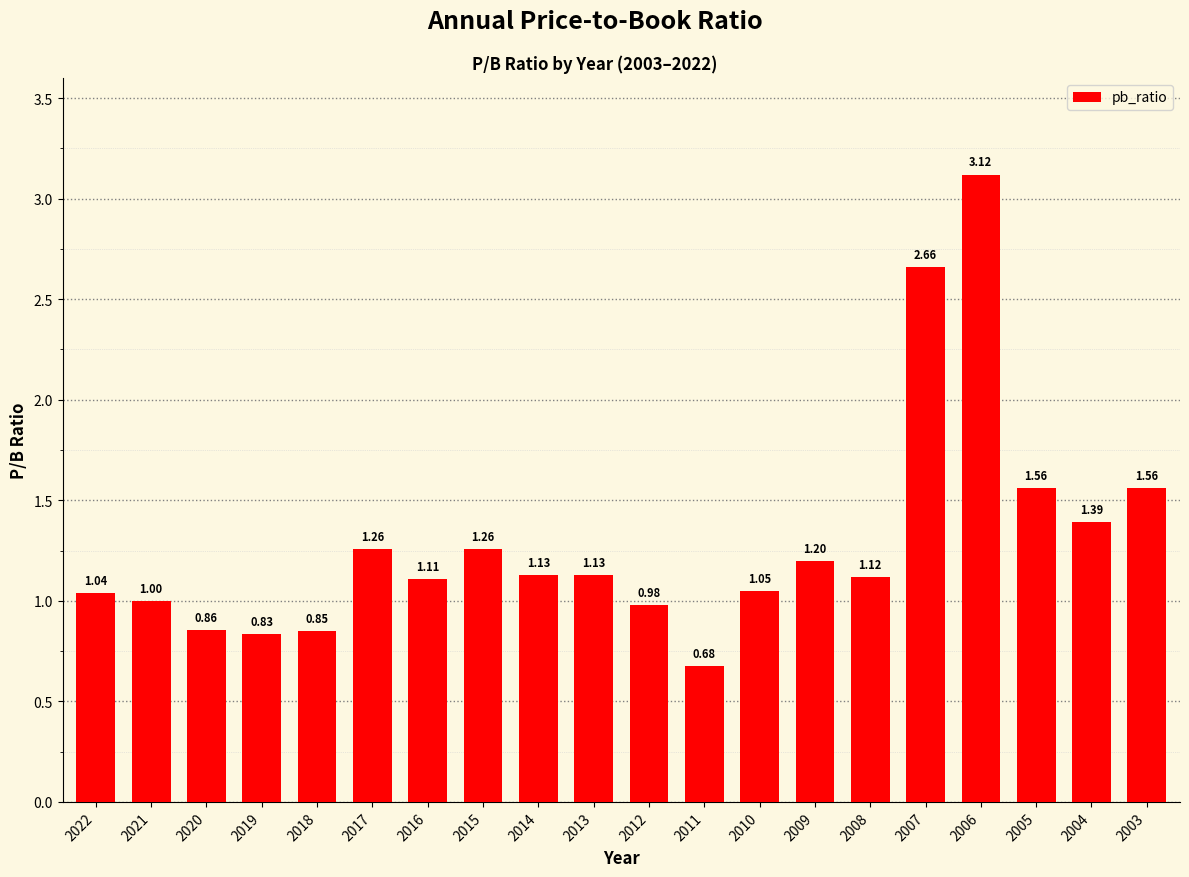

Which has a higher value, 2009 or 2003?

2003